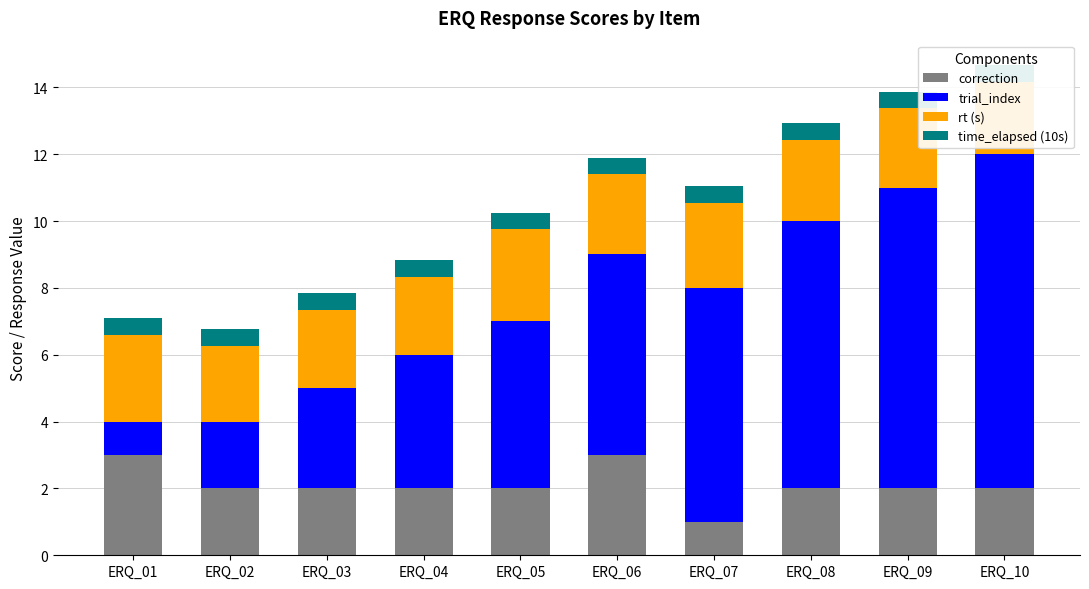

How many bars are there in each group?

4